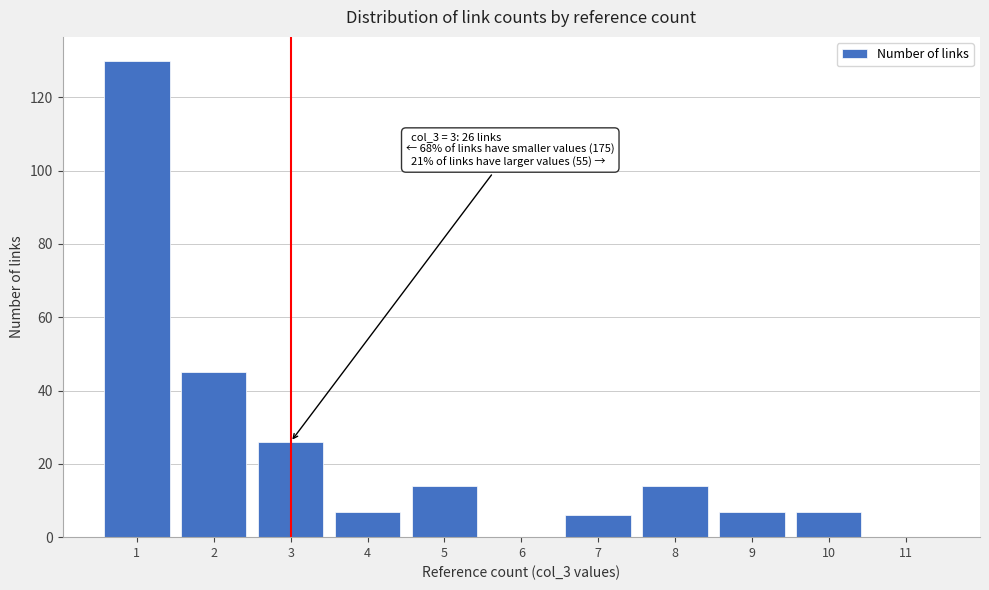

Over which range of the x-axis is the bar tallest?

0.5 to 1.5